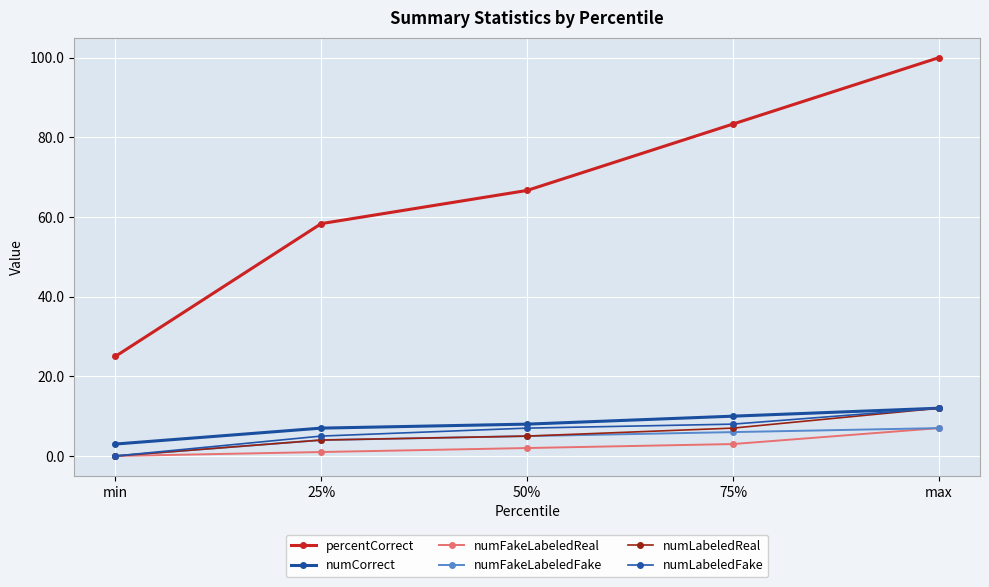

Is the value of numCorrect at 25% greater than the value of numLabeledReal at 25%?

Yes